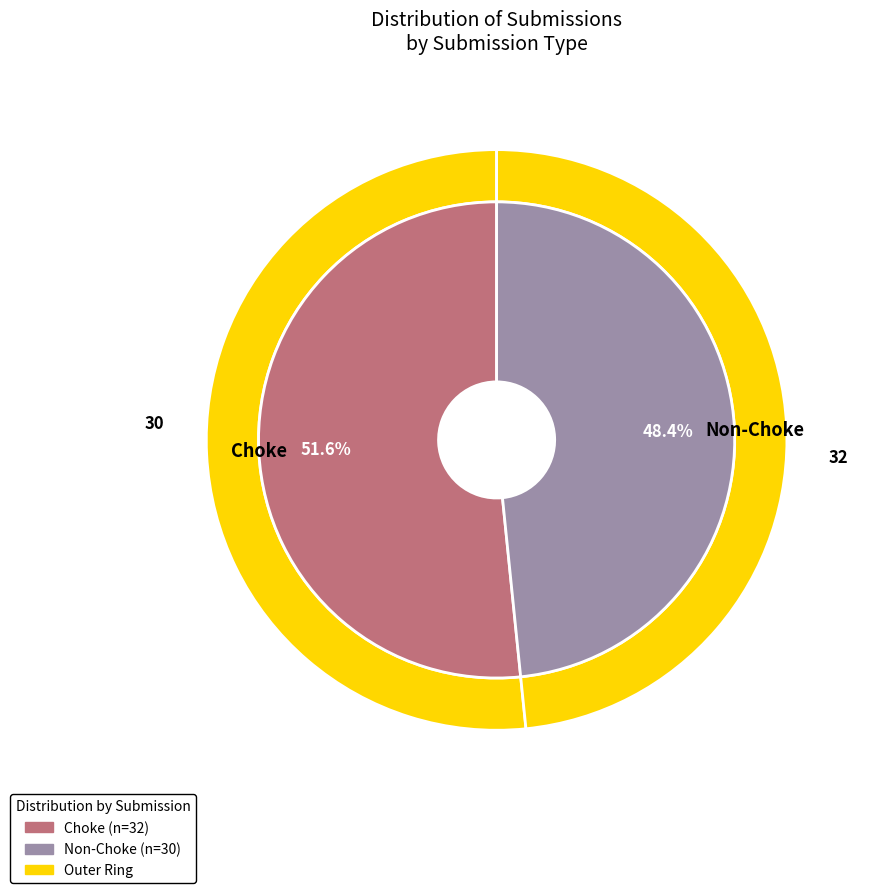

What percentage is the Choke slice, to the nearest percent?

52%